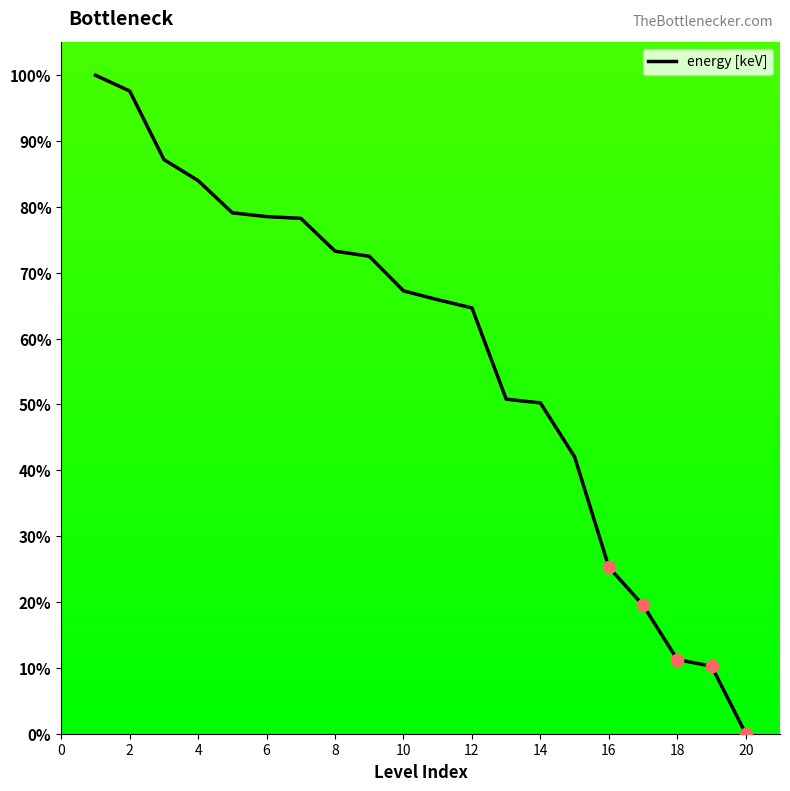

What is the maximum value shown in the chart?

100.0